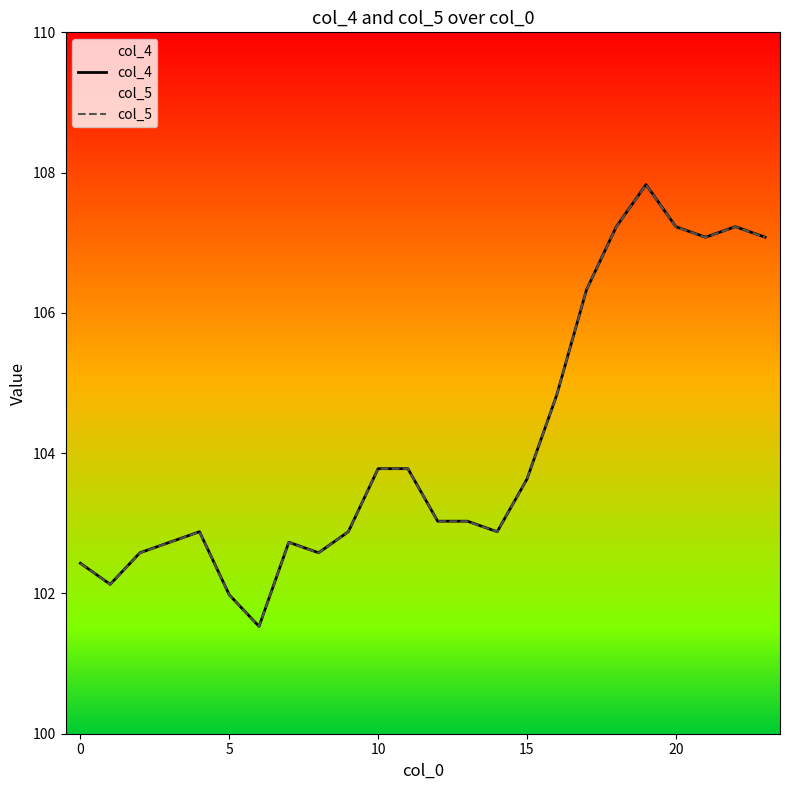

How many lines are shown in the chart?

2